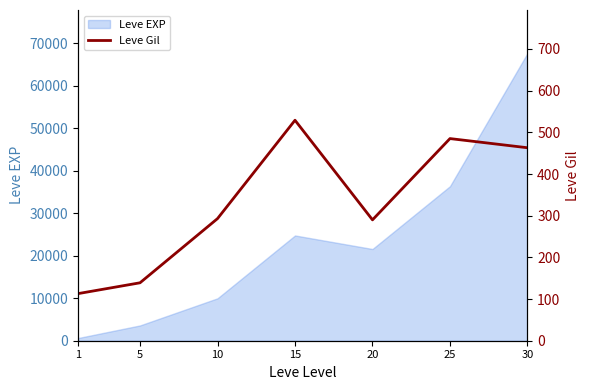

List the labels in order of Leve EXP value, smallest first.

1, 5, 10, 20, 15, 25, 30